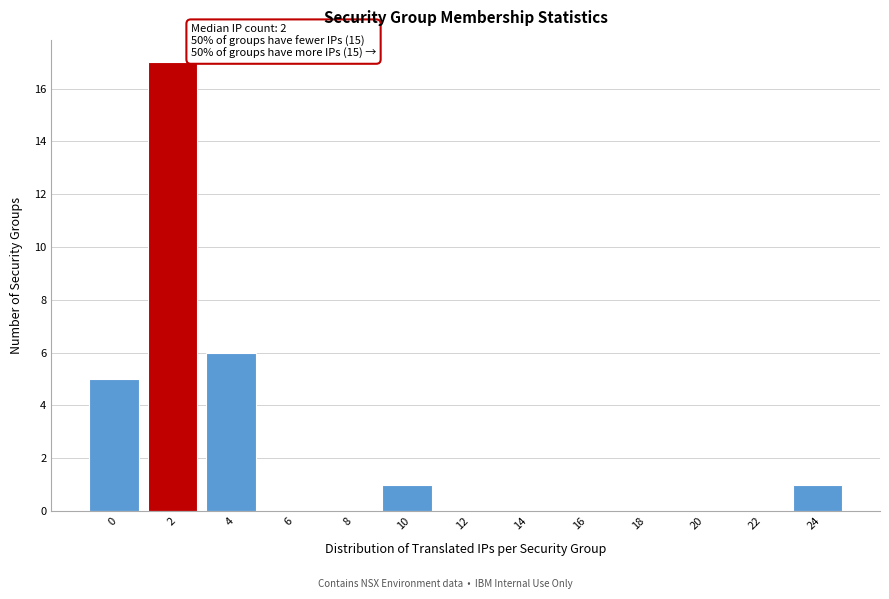

Reading left to right, transcribe all the data shown in this chart.

0=5	2=17	4=6	6=0	8=0	10=1	12=0	14=0	16=0	18=0	20=0	22=0	24=1